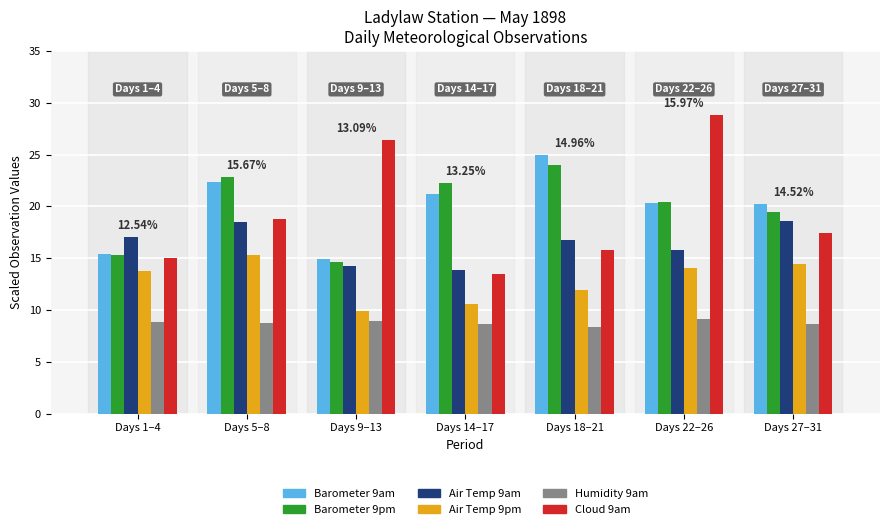

Which series changed the most between Days 9–13 and Days 14–17?

Cloud 9am